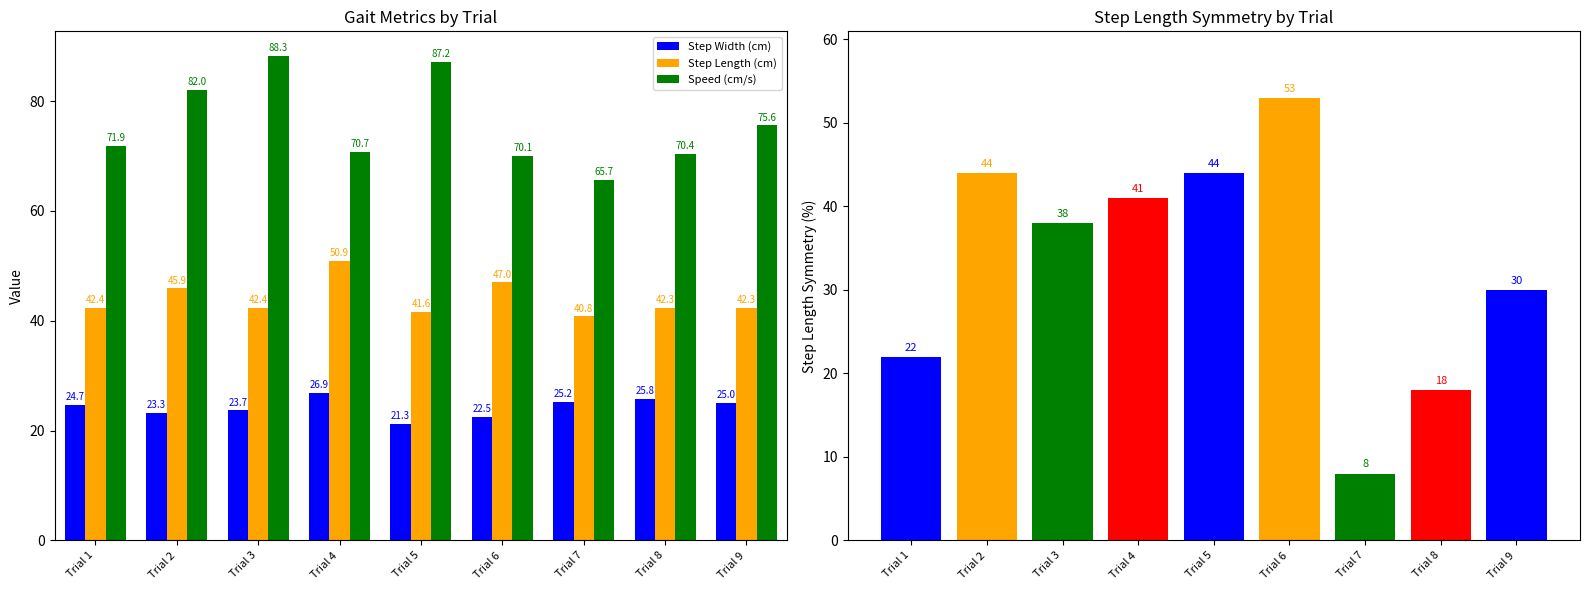

Rank the series at Trial 9 from lowest to highest value.

Step Width (cm), Step Length (cm), Speed (cm/s)